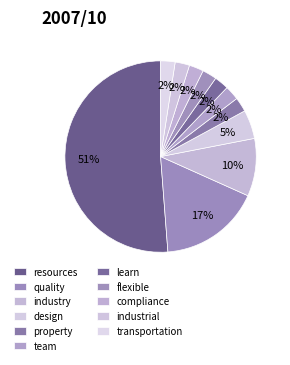

Do flexible and transportation together represent more than half of the pie?

No